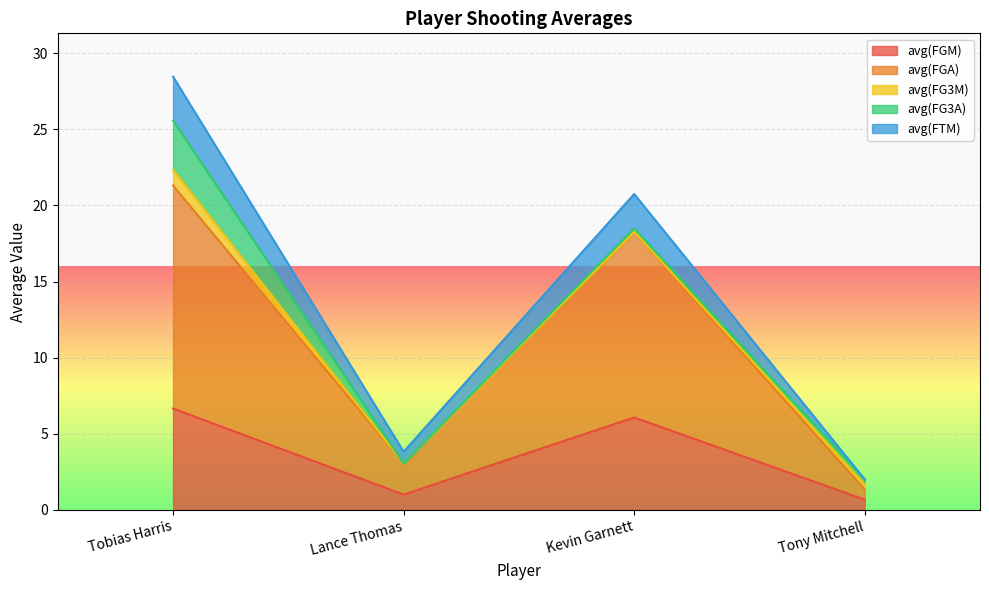

What is the total value across all series at Lance Thomas?

3.8